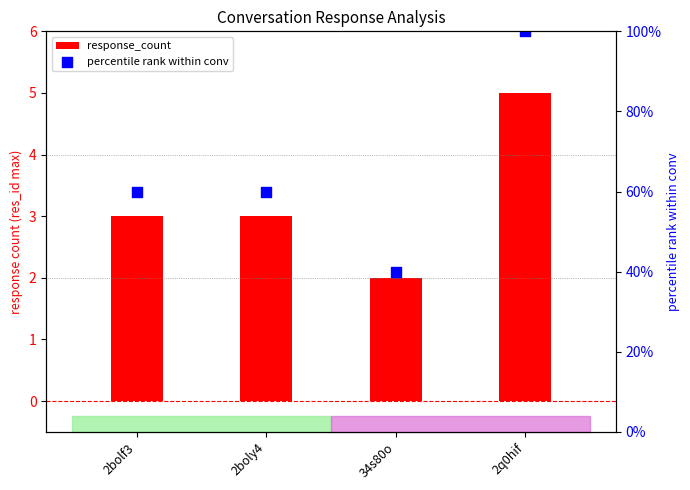

Which series contains the highest Y value?

percentile rank within conv